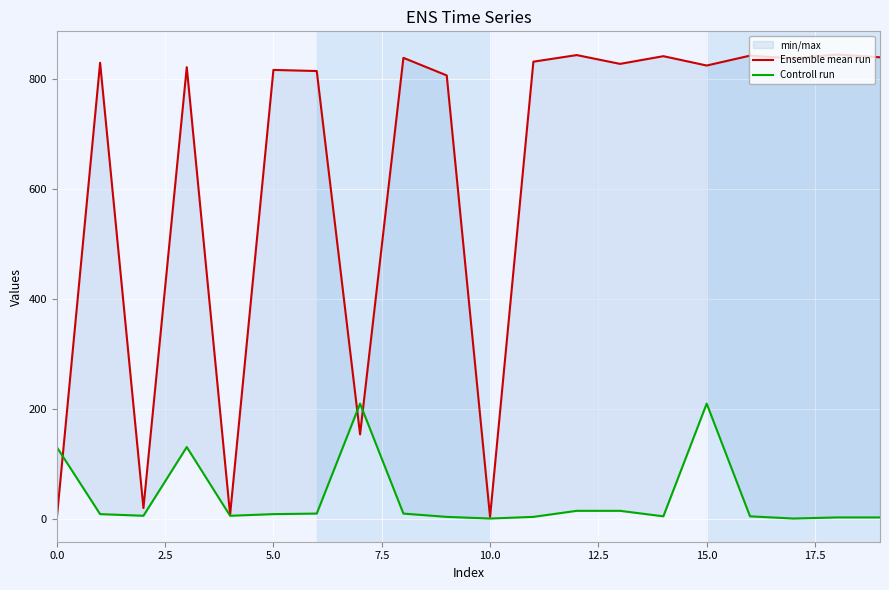

What is the value of the Ensemble mean run point at the 5th from the left?

8